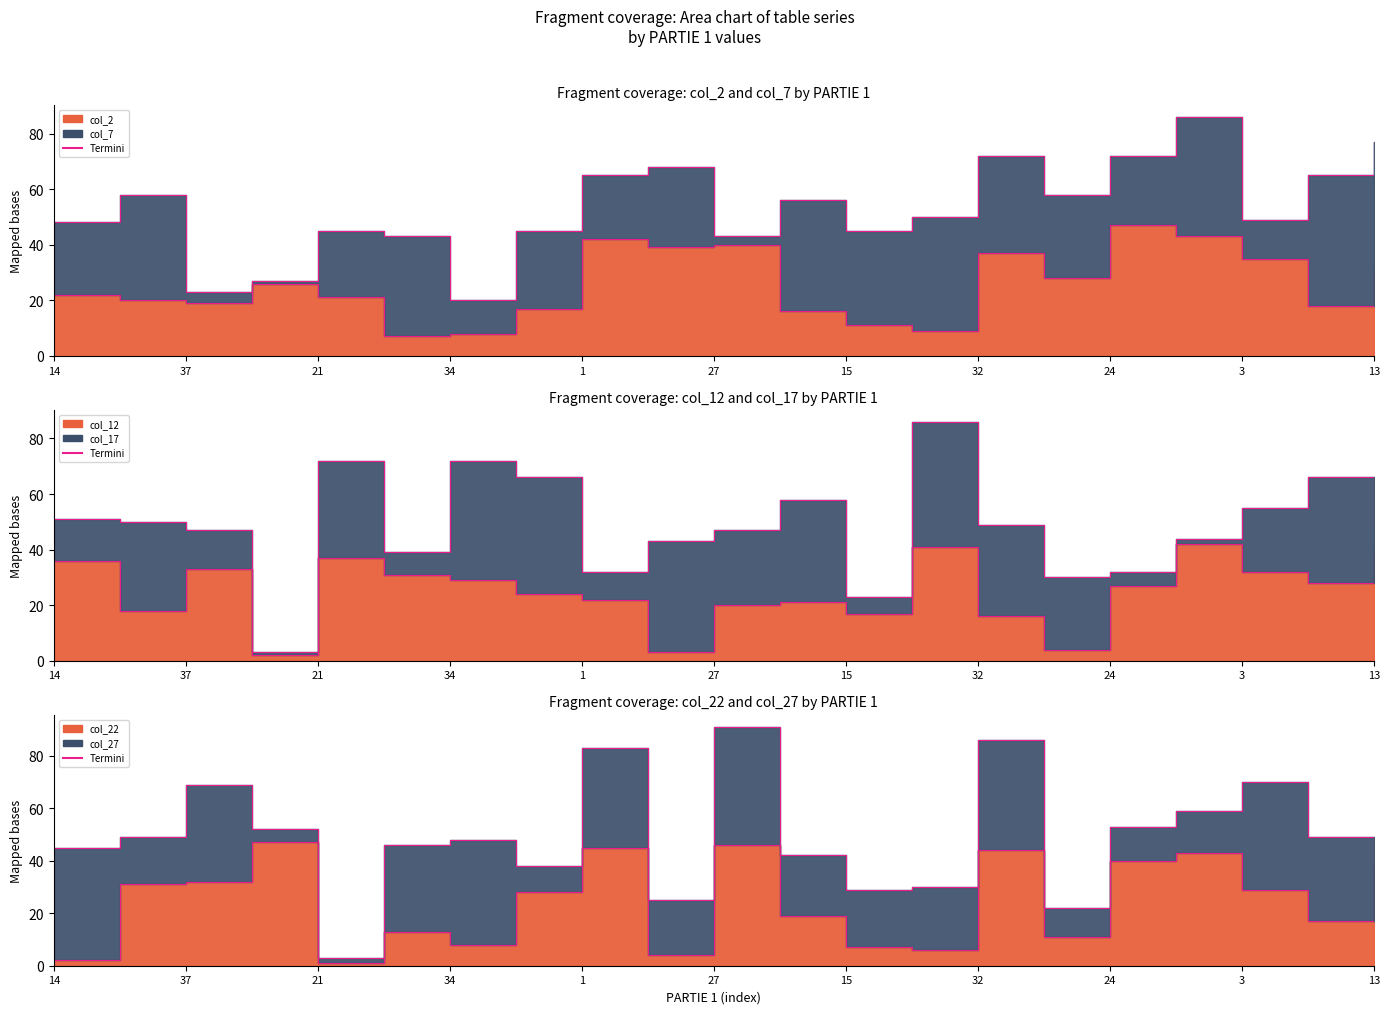

True or false: col_2 has a value of 28 at 18.

True